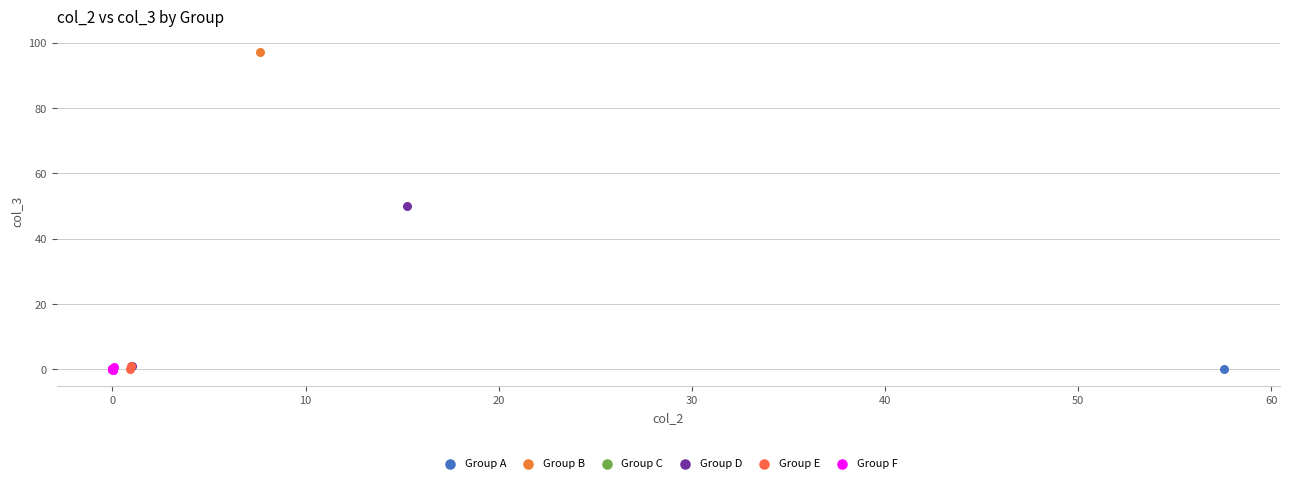

Which series has the widest spread of Y values?

Group B